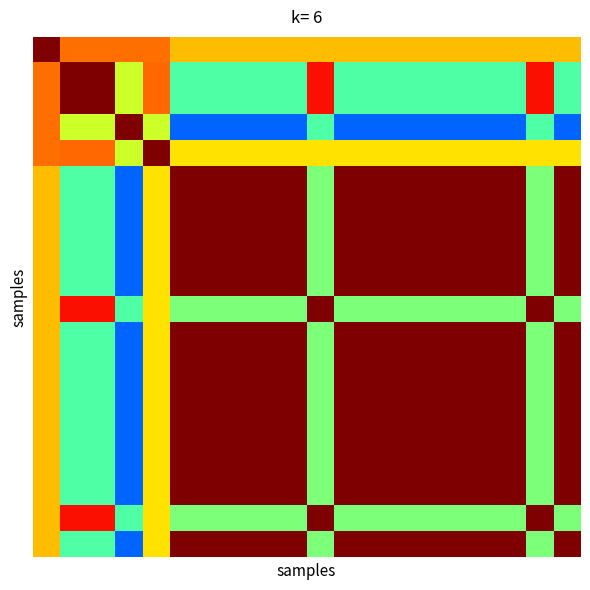

At which category is the sum across all series the highest?

5